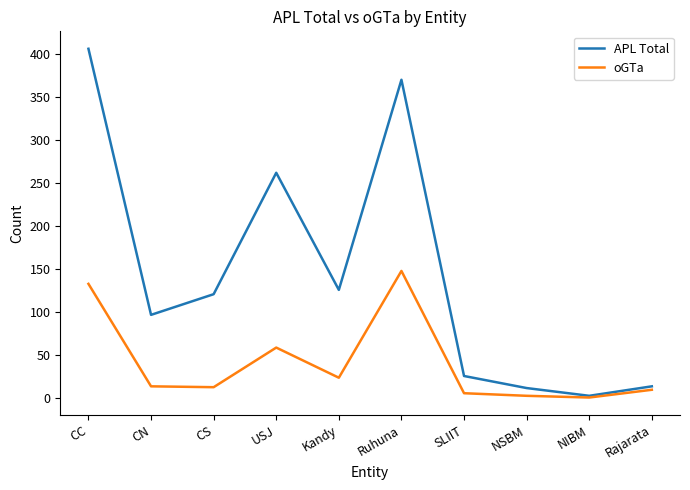

List the series in order of their peak value, highest first.

APL Total, oGTa